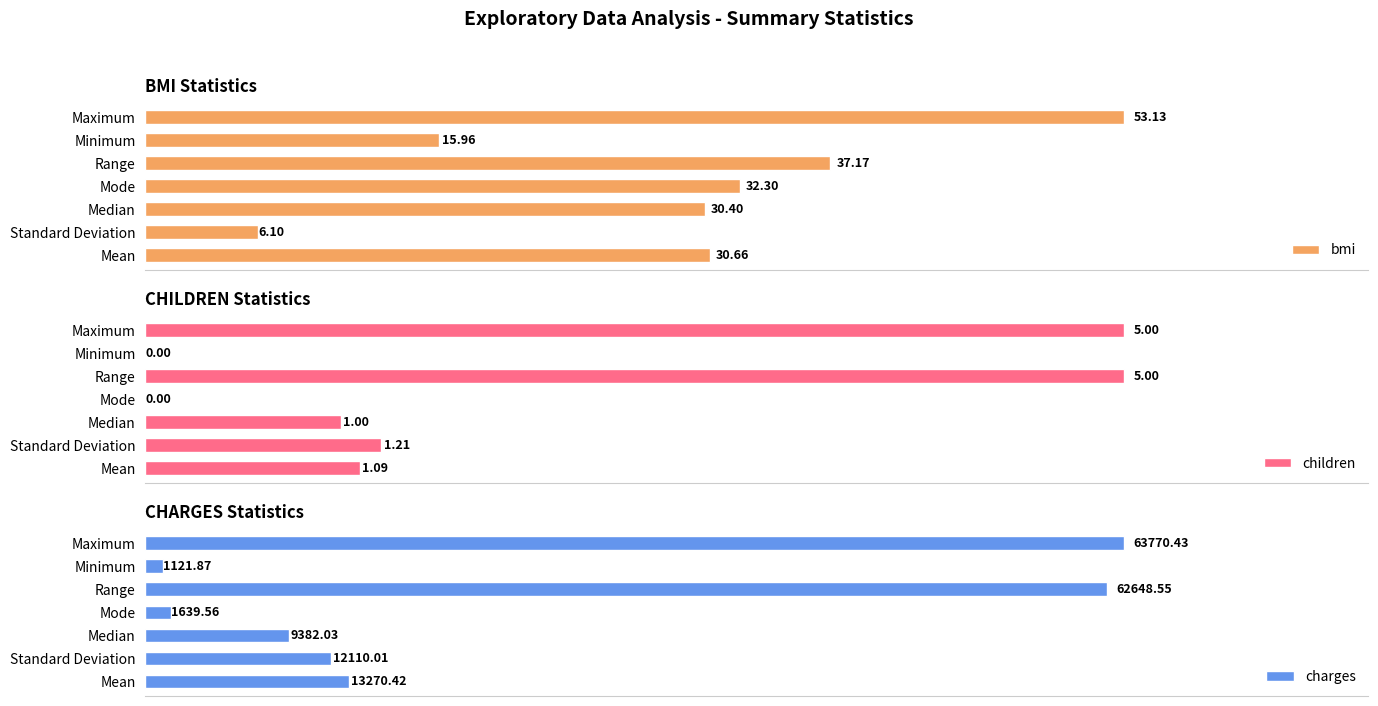

Rank the categories by bmi value from highest to lowest.

Maximum, Range, Mode, Mean, Median, Minimum, Standard Deviation